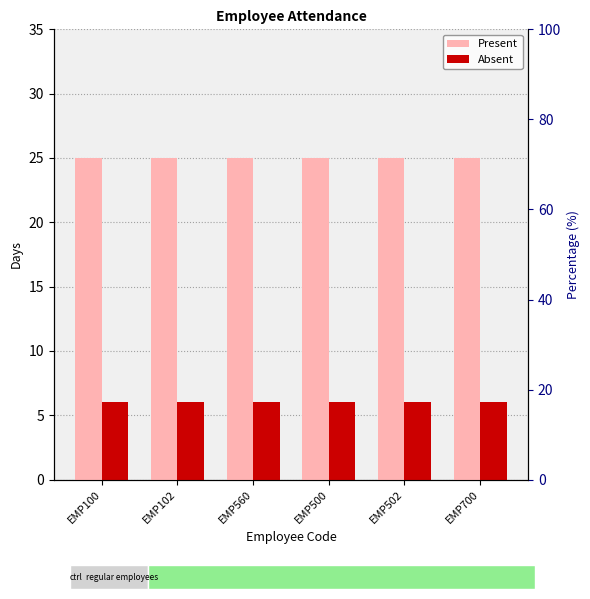

Rank the series at EMP502 from highest to lowest value.

Present, Absent